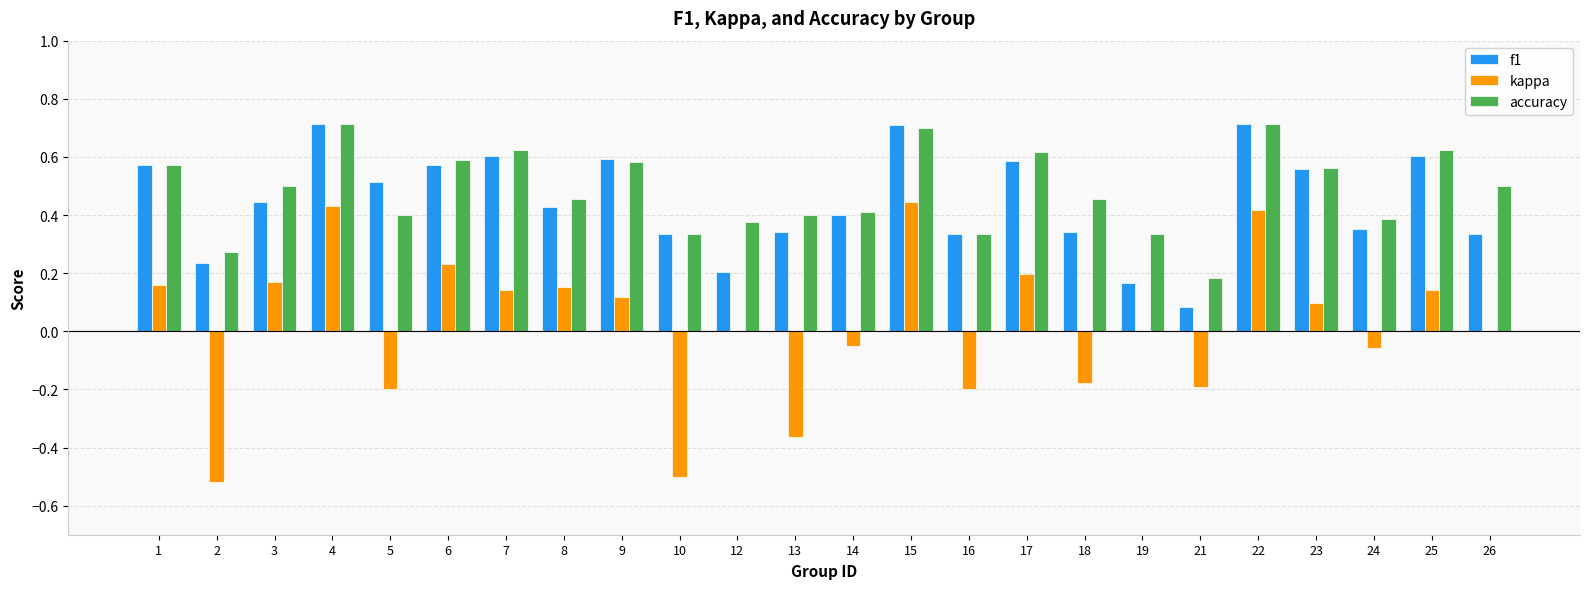

What is the highest value of the f1 series?

0.7